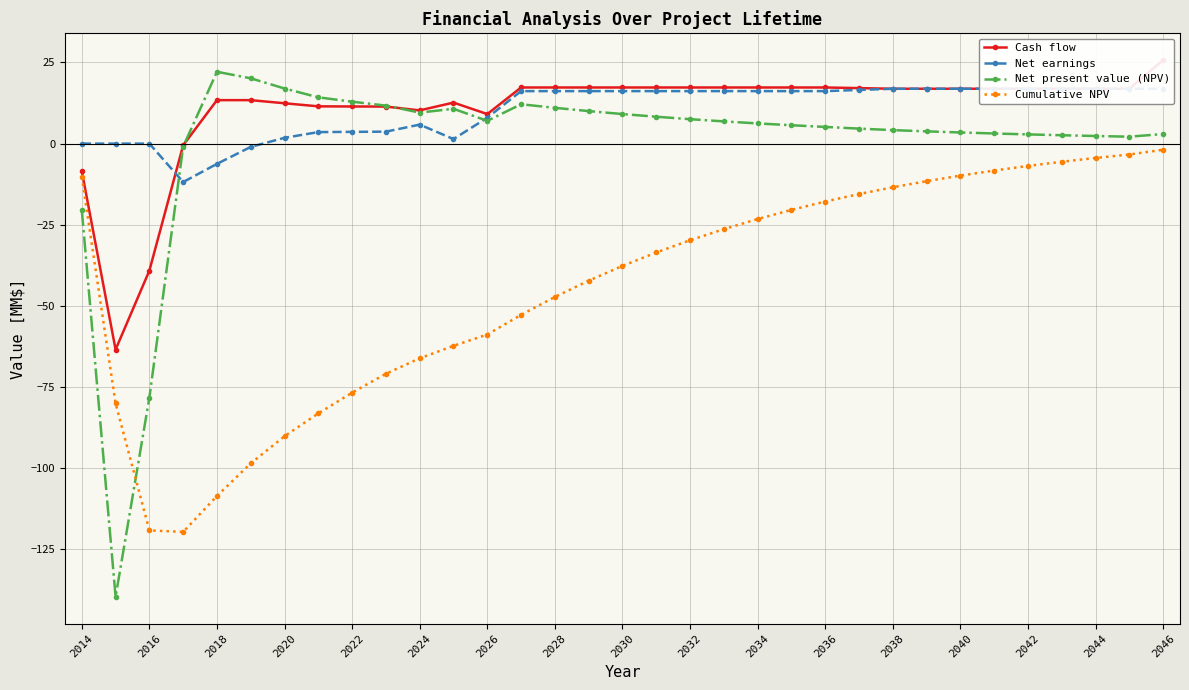

What is the difference between the Net present value (NPV) values at 2024 and 2034?

3.3